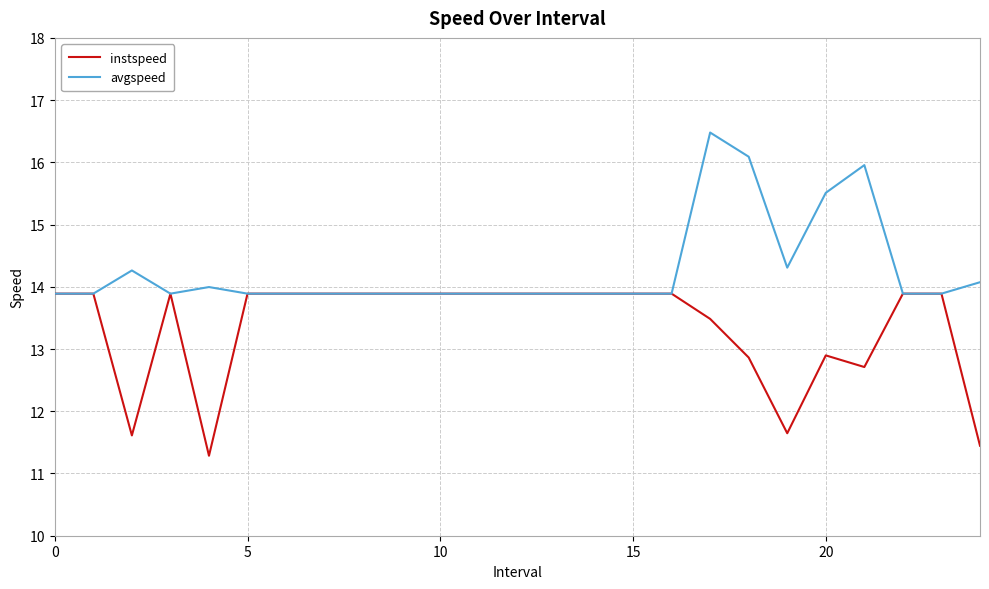

Which series has the largest total across all categories?

avgspeed